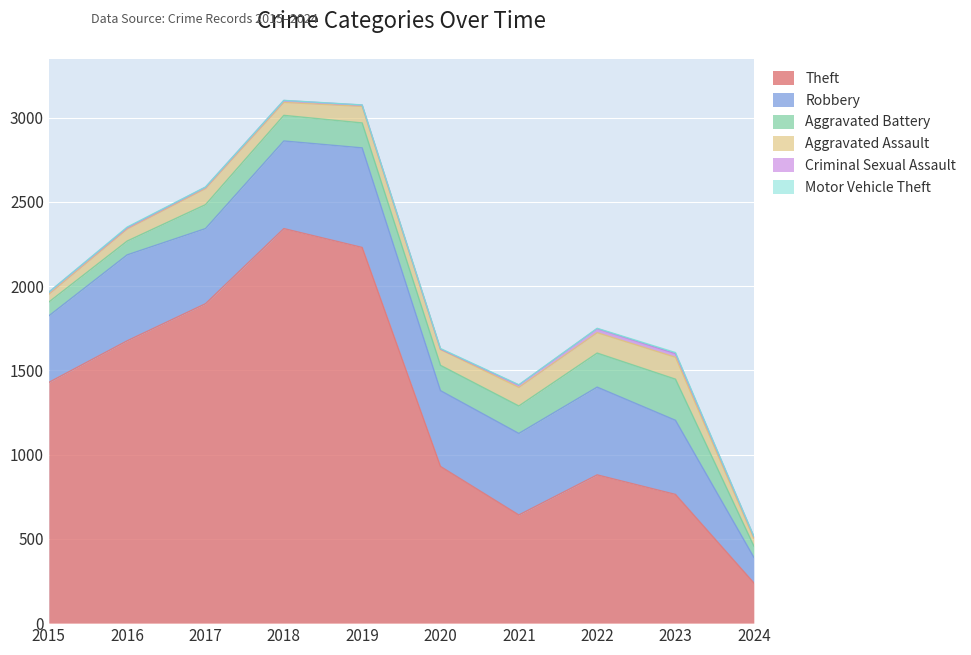

The Aggravated Assault series shows 121 at 2022. True or false?

True